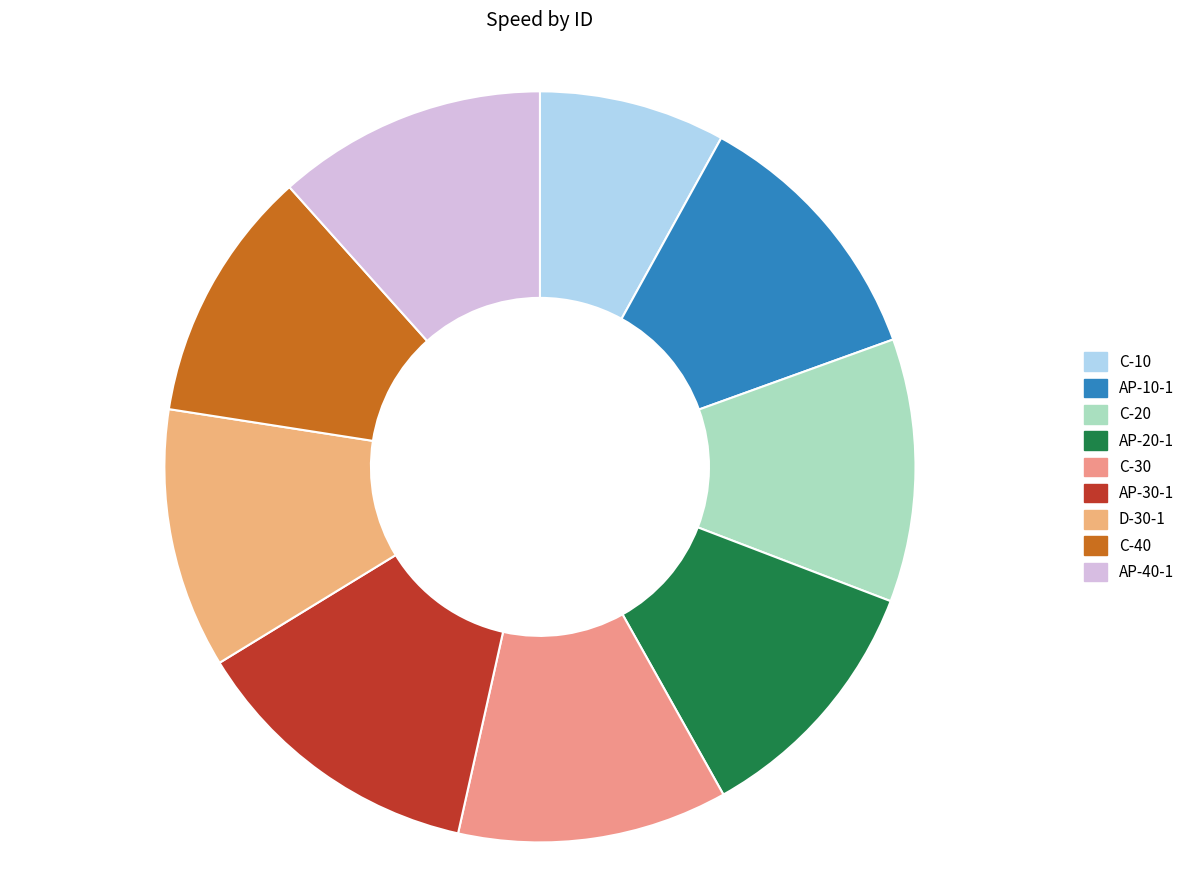

Rank the categories by value from highest to lowest.

AP-30-1, C-30, AP-40-1, AP-10-1, C-20, D-30-1, AP-20-1, C-40, C-10